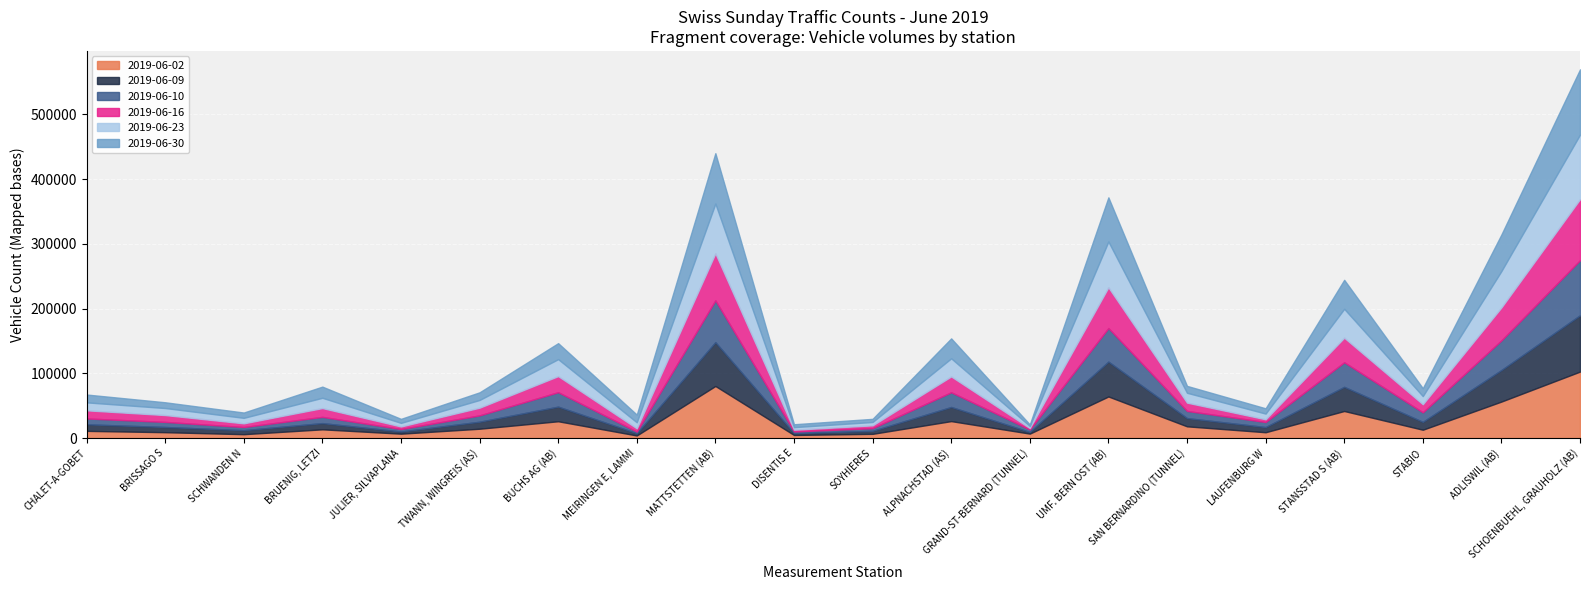

What is the difference between the highest and lowest values at ADLISWIL (AB)?

10656